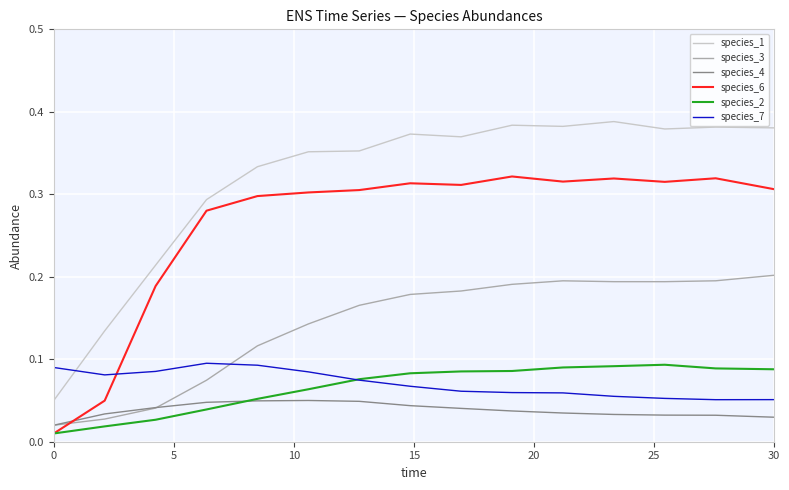

Which series has the largest total across all categories?

species_1